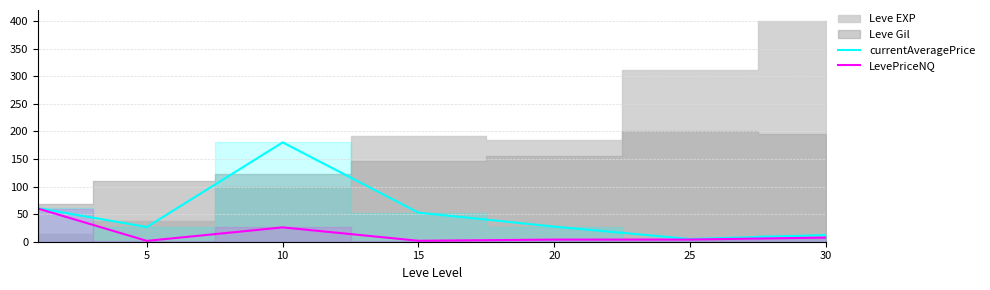

What is the sum of the LevePriceNQ values at 5 and 25?

5.5